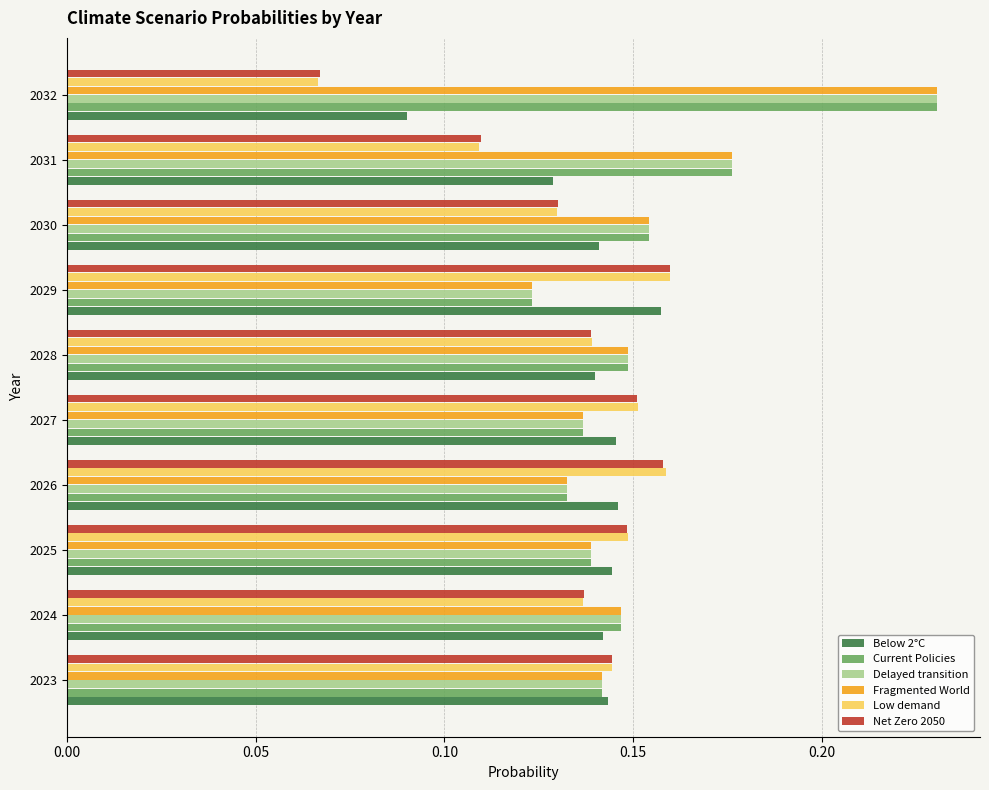

What is the total value across all series at 2023?

0.9